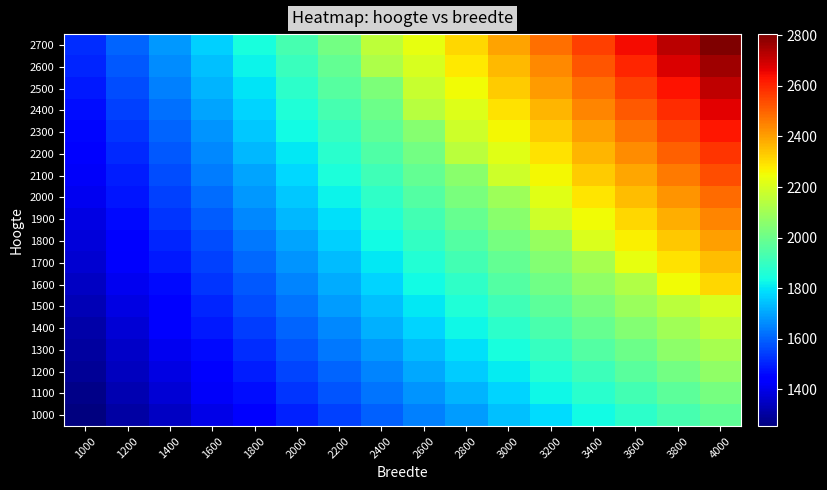

Which category has the lowest value across all series?

1000